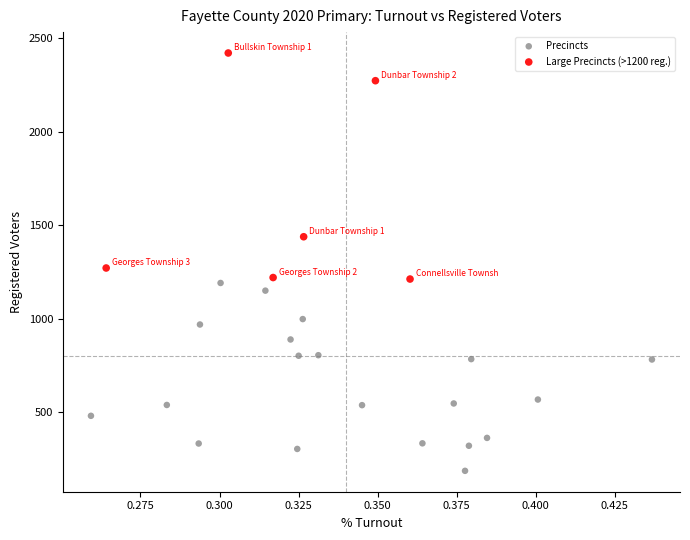

Which series reaches the minimum Y coordinate?

Precincts